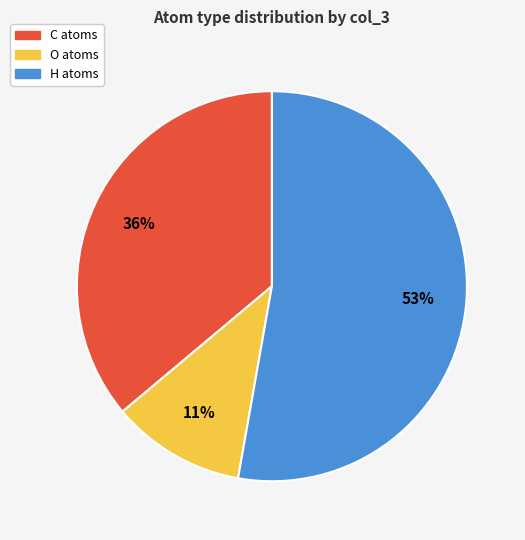

To the nearest percent, what is the average slice percentage?

33%